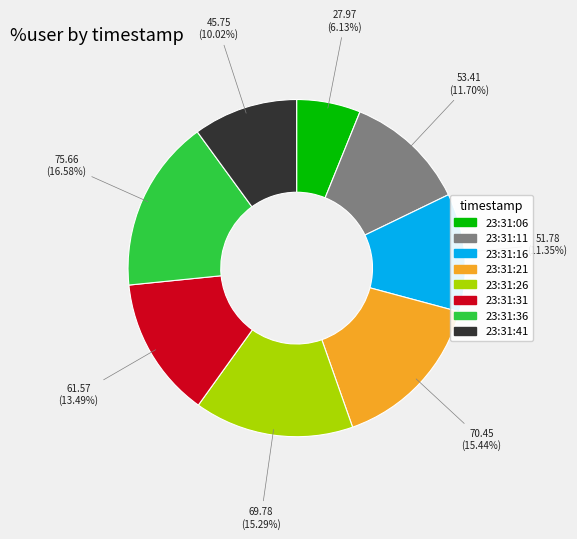

Between 23:31:36 and 23:31:21, which is larger?

23:31:36